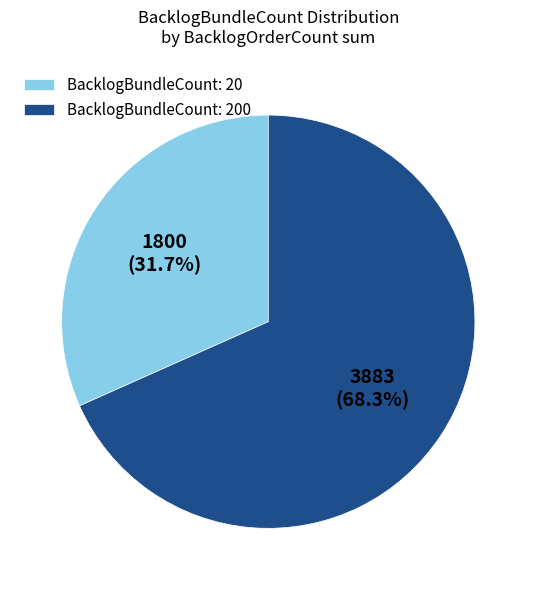

To the nearest percent, what is the average slice percentage?

50%